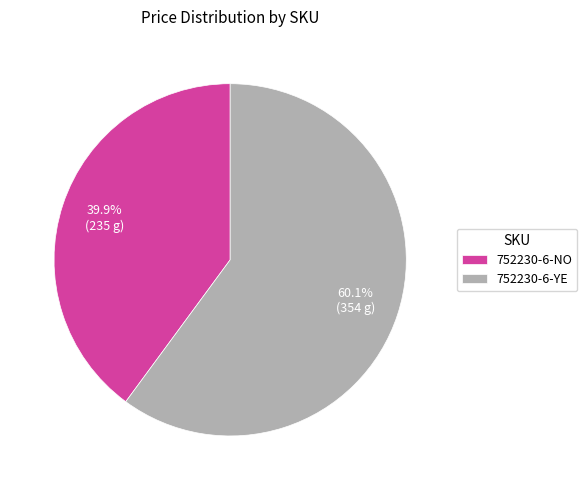

To the nearest percent, what percentage of the pie is 752230-6-NO?

40%